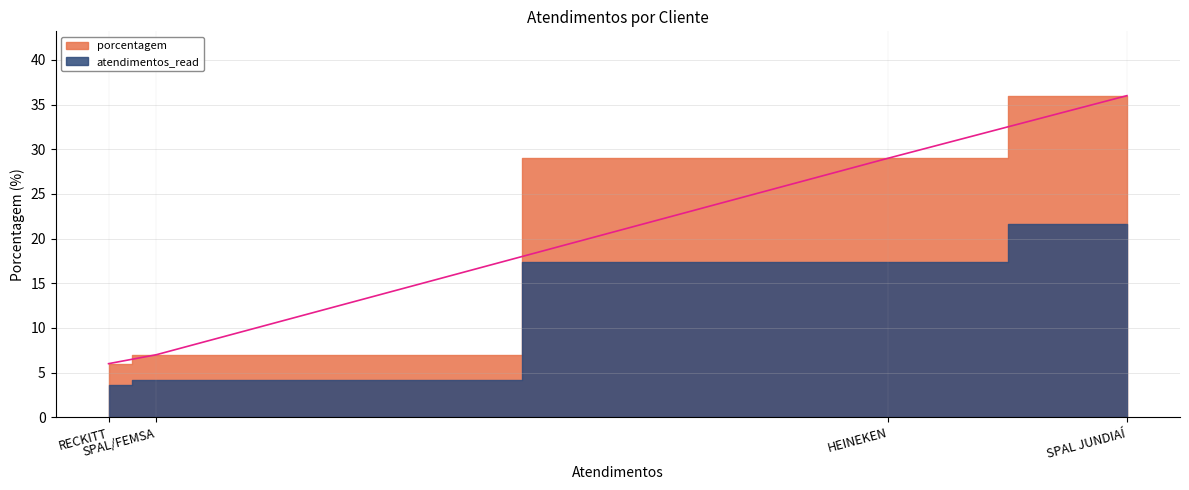

Rank the categories by value from highest to lowest.

SPAL JUNDIAÍ, HEINEKEN, SPAL/FEMSA, RECKITT